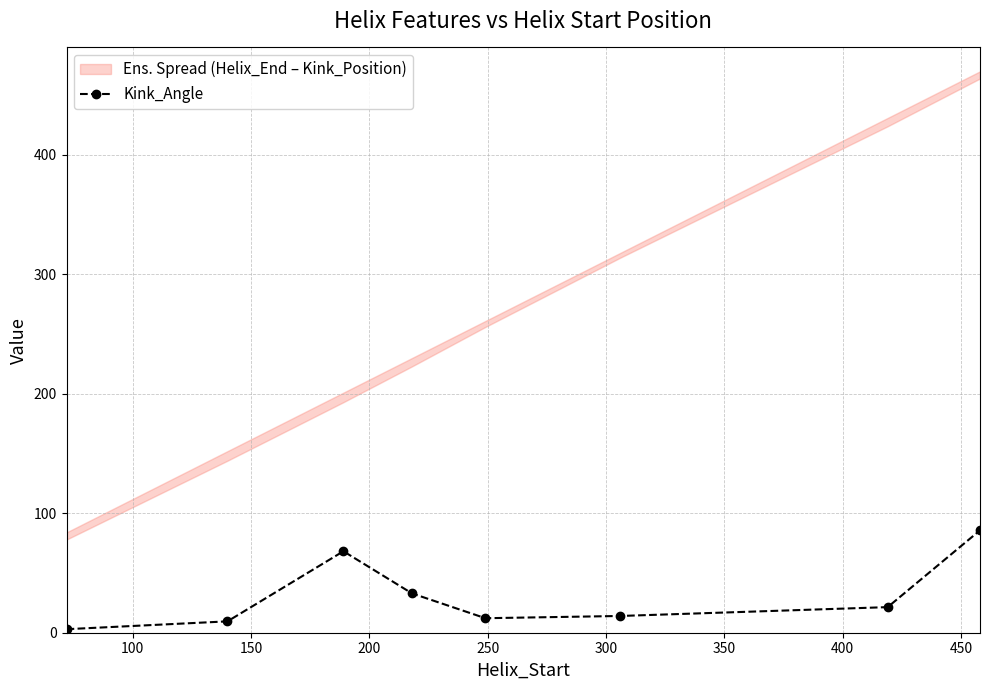

True or false: Kink_Angle has more than 2 interior local peaks.

False